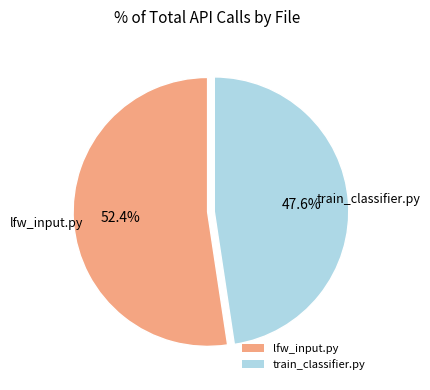

Does any single category account for the majority?

Yes